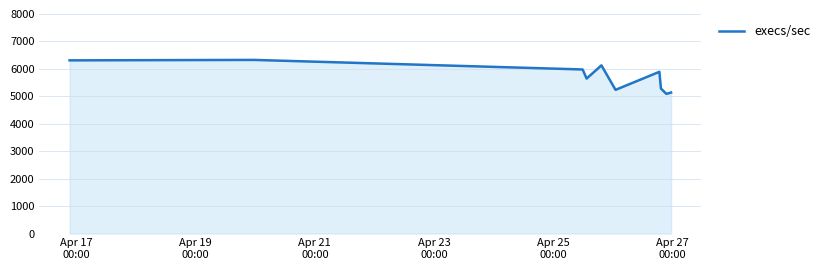

What is the minimum value shown in the chart?

5089